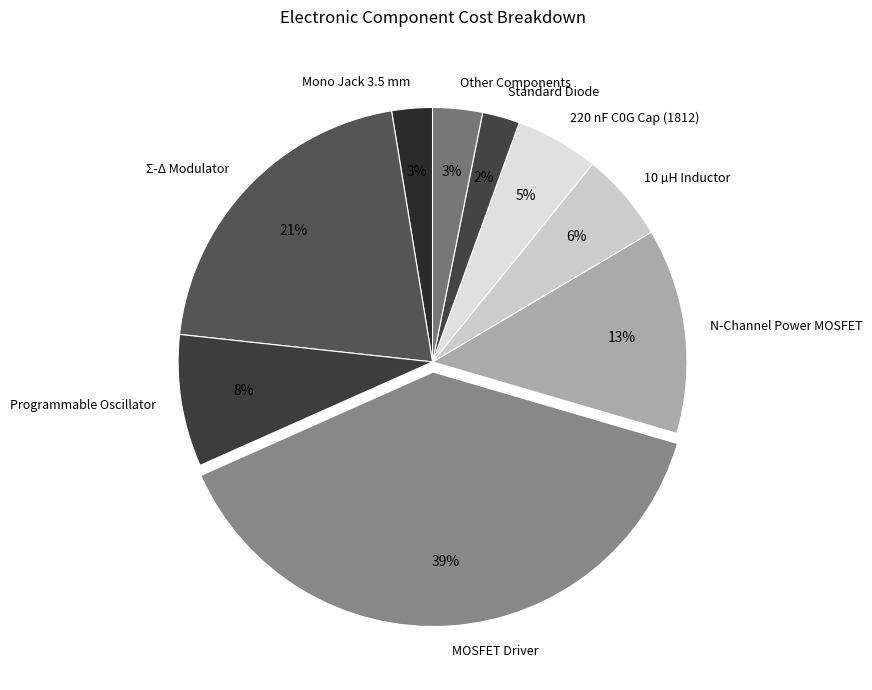

To the nearest percent, what portion does 220 nF C0G Cap (1812) represent?

5%